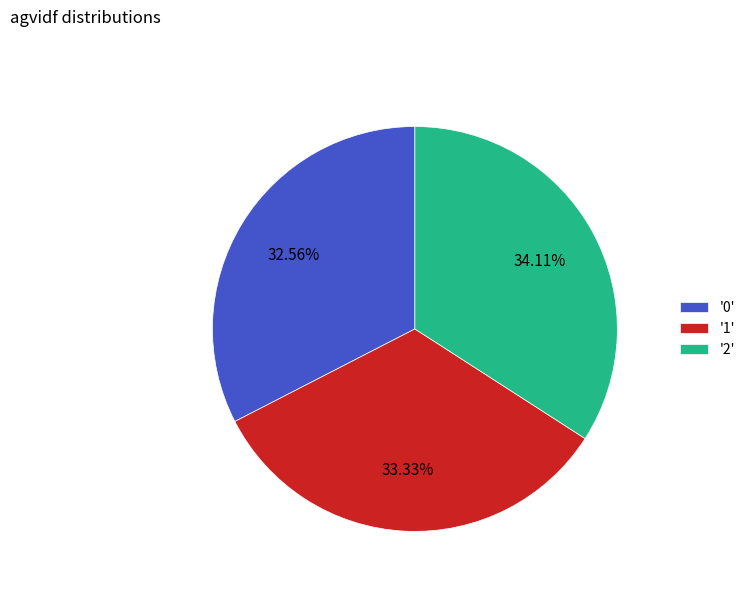

Does '0' represent more than half of the total?

No